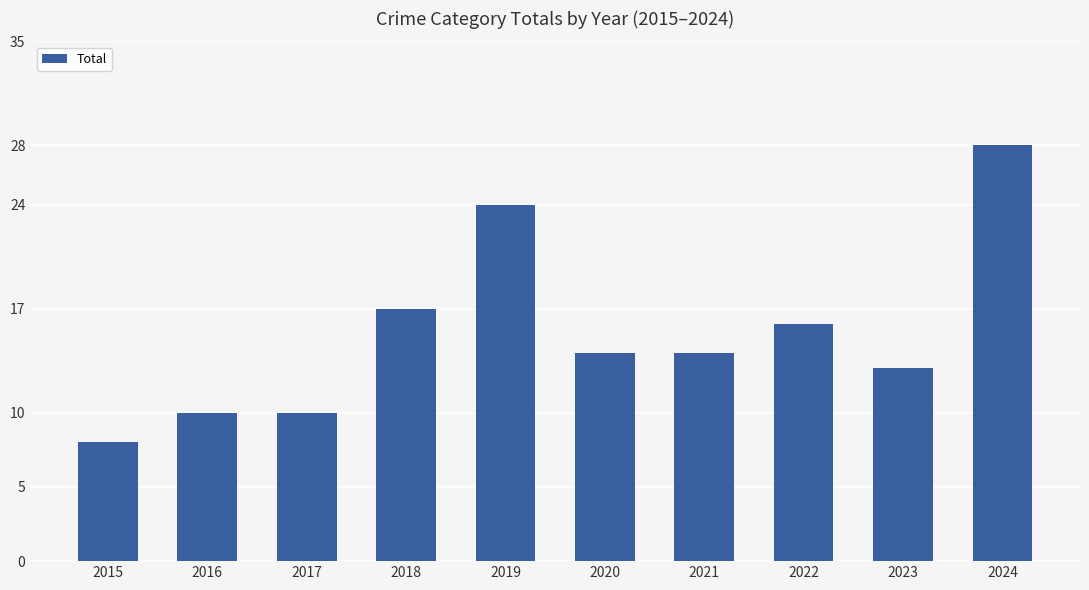

Reading left to right, list all the values displayed in this chart.

8	10	10	17	24	14	14	16	13	28